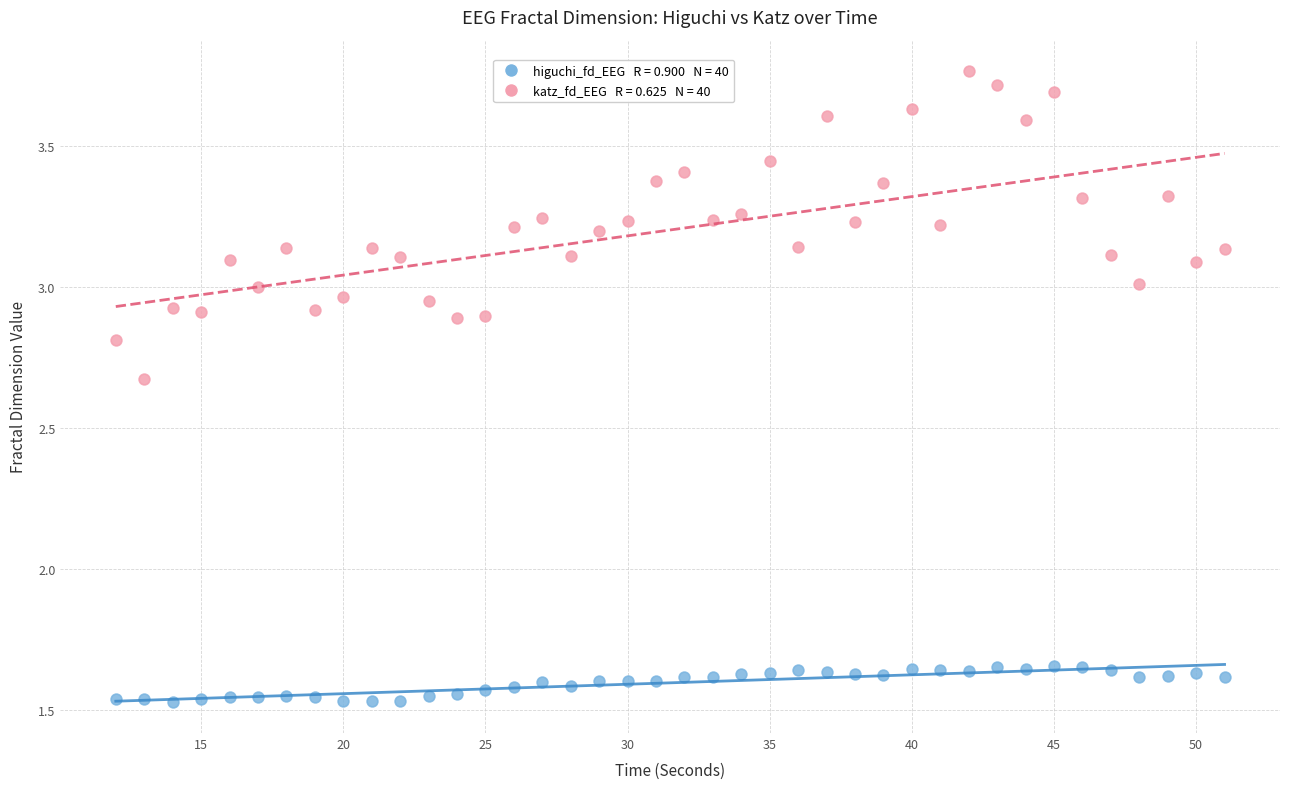

Across all data points, what is the range of Y values (max minus min)?

2.2